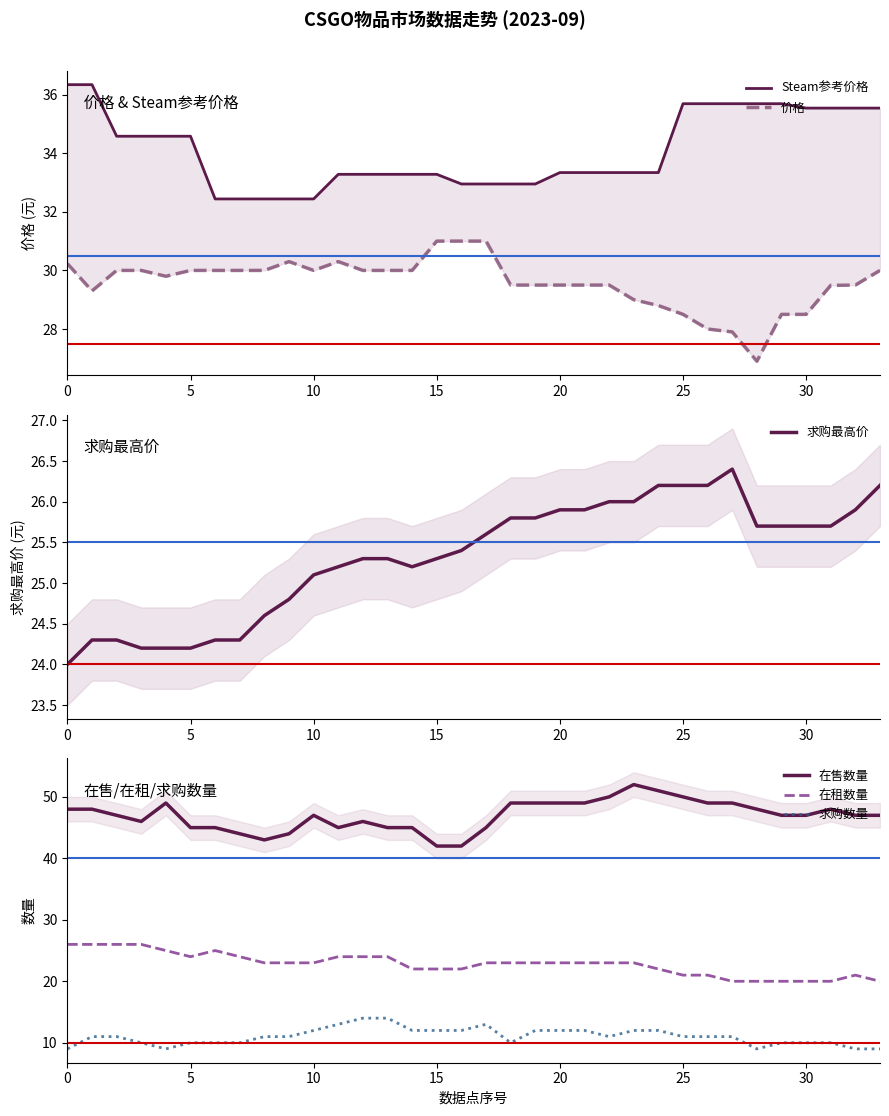

Reading right to left, what are all the values shown in this chart?

Steam参考价格: 35.5	35.5	35.5	35.5	35.7	35.7	35.7	35.7	35.7	33.3	33.3	33.3	33.3	33.3	33.0	33.0	33.0	33.0	33.3	33.3	33.3	33.3	33.3	32.4	32.4	32.4	32.4	32.4	34.6	34.6	34.6	34.6	36.3	36.3
价格: 30.0	29.5	29.5	28.5	28.5	26.9	27.9	28.0	28.5	28.8	29.0	29.5	29.5	29.5	29.5	29.5	31.0	31.0	31.0	30.0	30.0	30.0	30.3	30.0	30.3	30.0	30.0	30.0	30.0	29.8	30.0	30.0	29.3	30.2
求购最高价: 26.2	25.9	25.7	25.7	25.7	25.7	26.4	26.2	26.2	26.2	26.0	26.0	25.9	25.9	25.8	25.8	25.6	25.4	25.3	25.2	25.3	25.3	25.2	25.1	24.8	24.6	24.3	24.3	24.2	24.2	24.2	24.3	24.3	24.0
在售数量: 47.0	47.0	48.0	47.0	47.0	48.0	49.0	49.0	50.0	51.0	52.0	50.0	49.0	49.0	49.0	49.0	45.0	42.0	42.0	45.0	45.0	46.0	45.0	47.0	44.0	43.0	44.0	45.0	45.0	49.0	46.0	47.0	48.0	48.0
在租数量: 20.0	21.0	20.0	20.0	20.0	20.0	20.0	21.0	21.0	22.0	23.0	23.0	23.0	23.0	23.0	23.0	23.0	22.0	22.0	22.0	24.0	24.0	24.0	23.0	23.0	23.0	24.0	25.0	24.0	25.0	26.0	26.0	26.0	26.0
求购数量: 9.0	9.0	10.0	10.0	10.0	9.0	11.0	11.0	11.0	12.0	12.0	11.0	12.0	12.0	12.0	10.0	13.0	12.0	12.0	12.0	14.0	14.0	13.0	12.0	11.0	11.0	10.0	10.0	10.0	9.0	10.0	11.0	11.0	9.0